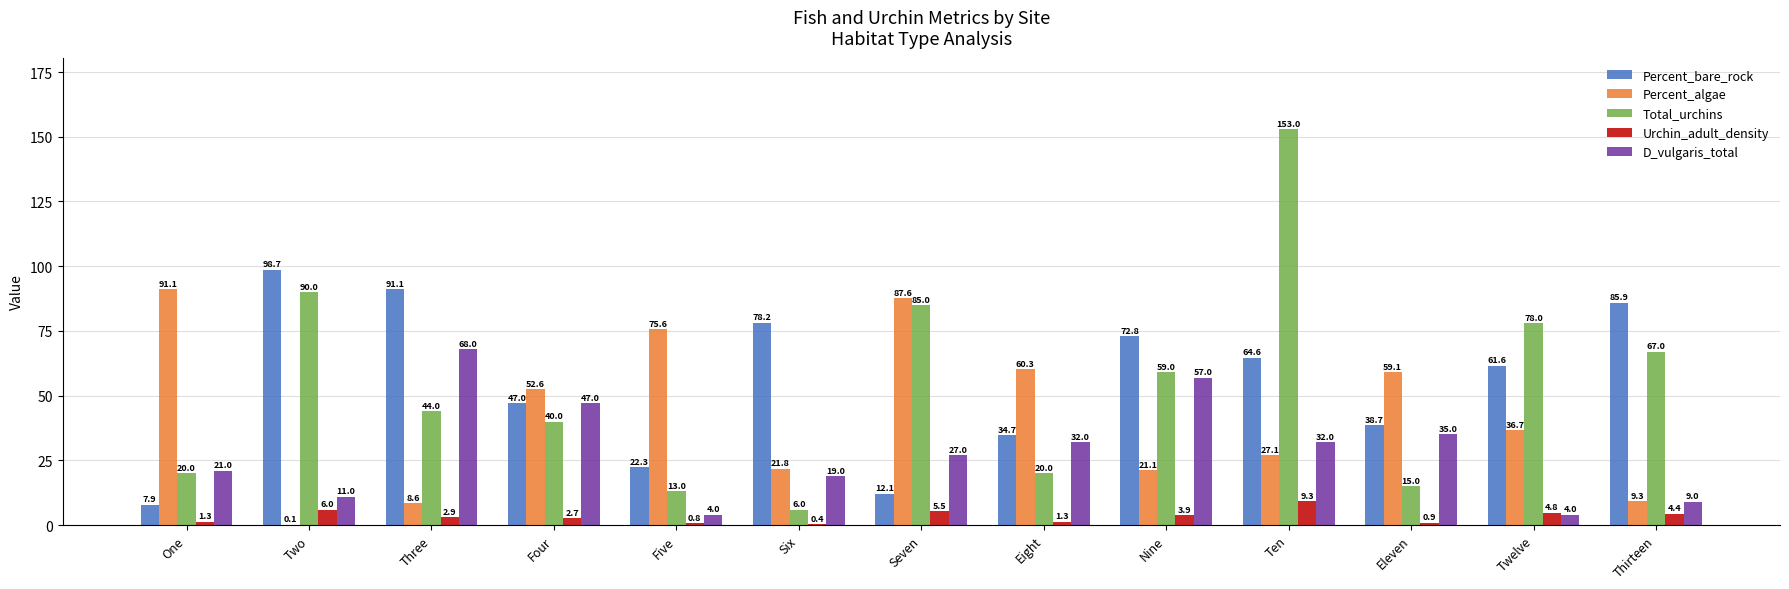

Which series has the largest total across all categories?

Percent_bare_rock